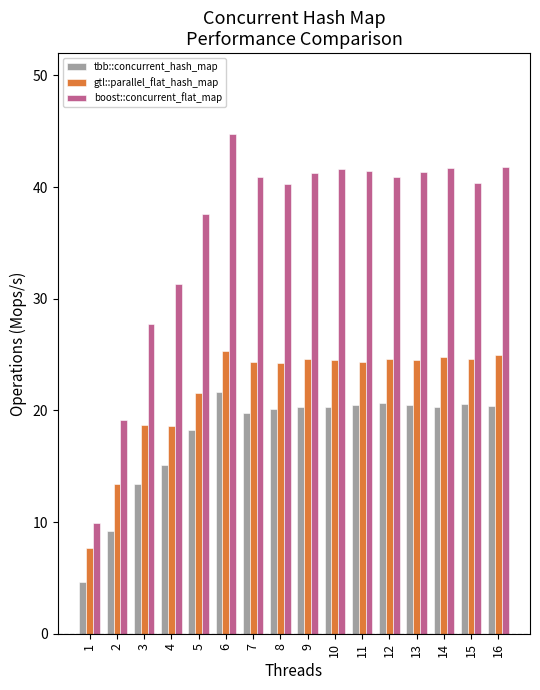

The value of boost::concurrent_flat_map at 6 is 44.8. True or false?

True